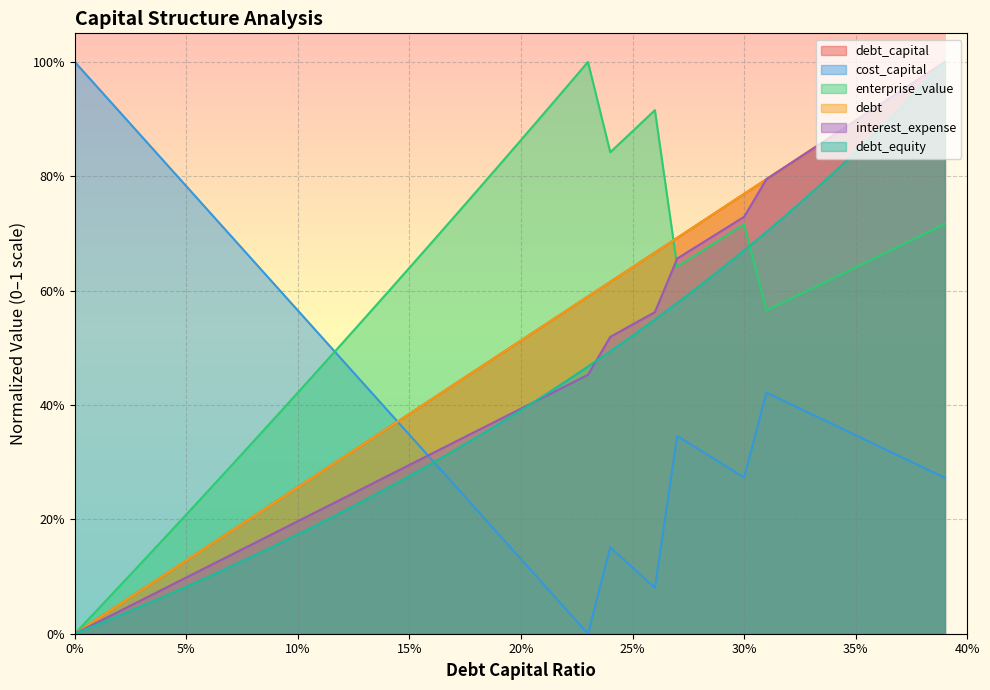

Is it true that debt equals 0.8 at 0.22?

False